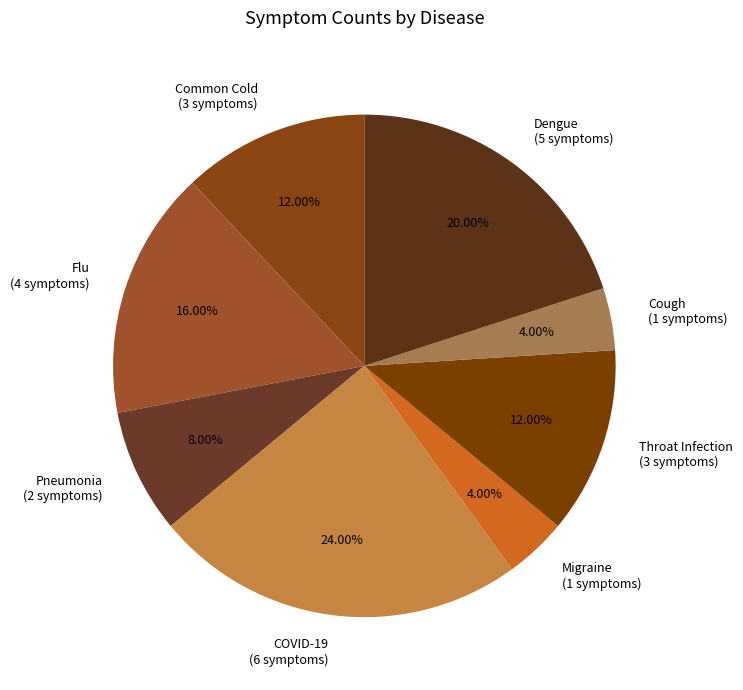

Is there a majority slice in this chart?

No